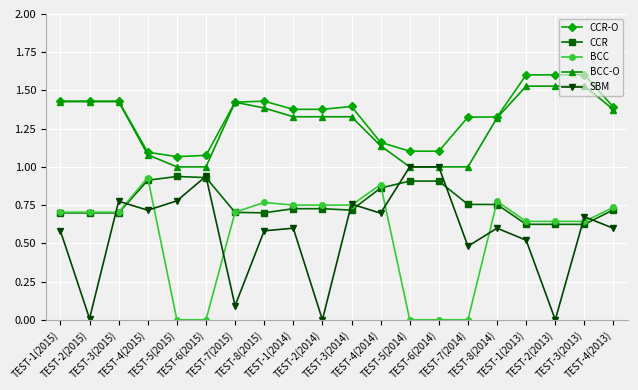

True or false: CCR has more than 1 interior local peaks.

True